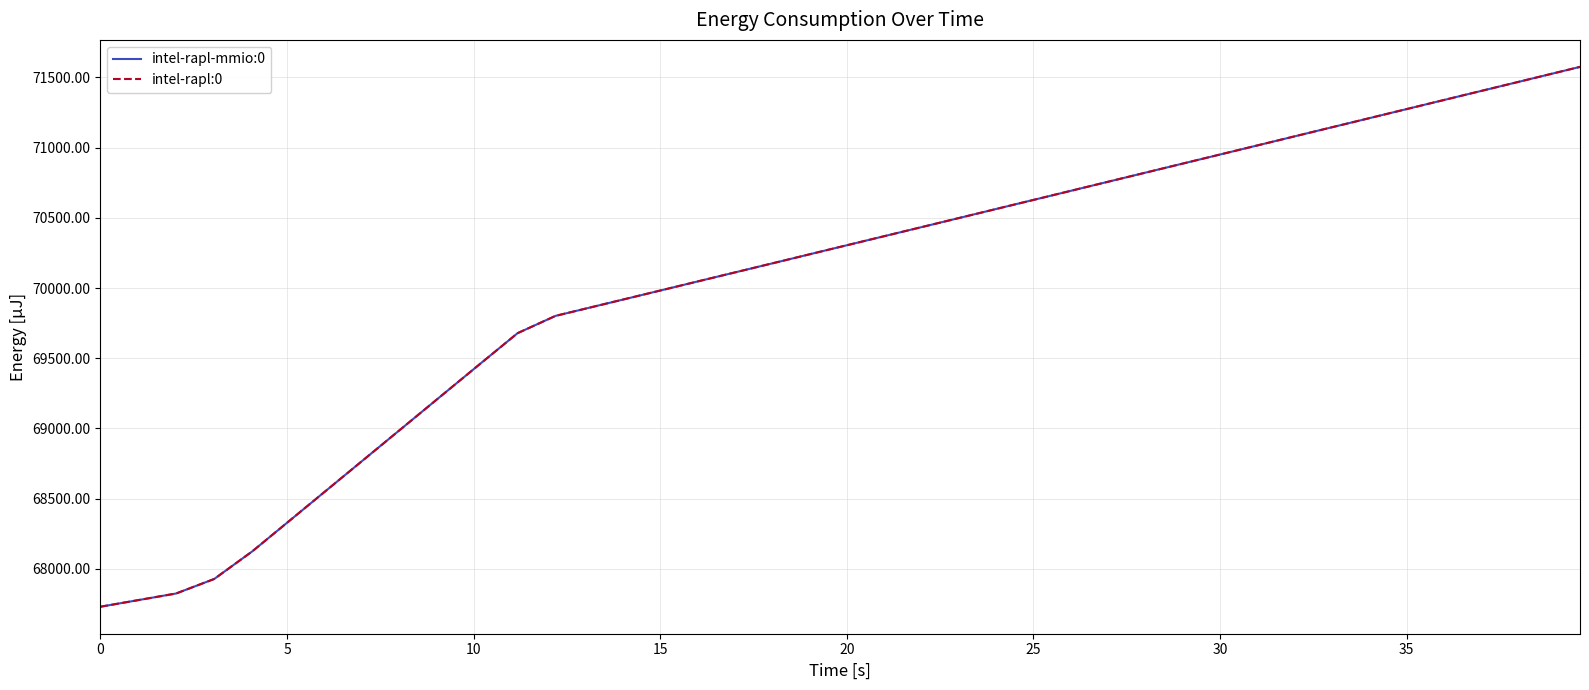

Reading right to left, what are all the values shown in this chart?

intel-rapl-mmio:0: 71574.9	71509.0	71443.2	71377.5	71311.7	71245.9	71180.0	71114.4	71048.6	70982.8	70917.0	70851.3	70785.6	70719.8	70654.0	70588.3	70522.6	70456.9	70391.3	70325.7	70260.2	70194.4	70128.9	70063.4	69997.7	69932.3	69866.9	69801.5	69678.5	69457.3	69235.1	69012.5	68790.1	68568.0	68345.6	68123.7	67927.8	67824.4	67777.2	67730.1
intel-rapl:0: 71574.9	71509.0	71443.2	71377.5	71311.7	71245.9	71180.0	71114.4	71048.6	70982.8	70917.0	70851.3	70785.6	70719.8	70654.0	70588.3	70522.6	70456.9	70391.3	70325.7	70260.2	70194.4	70128.9	70063.5	69997.7	69932.3	69866.9	69801.5	69678.5	69457.3	69235.1	69012.5	68790.1	68568.0	68345.6	68123.7	67927.8	67824.4	67777.2	67730.1